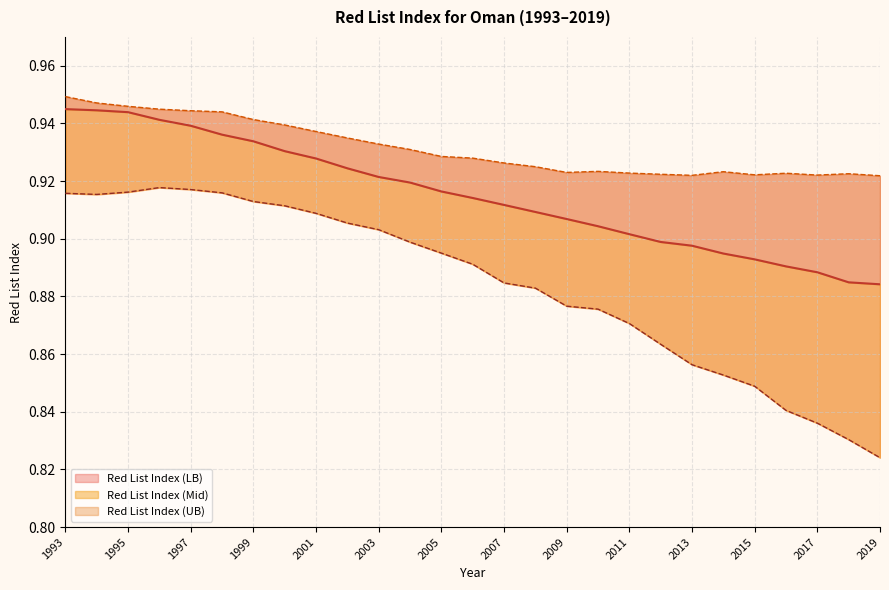

True or false: Red List Index (Mid) has more than 0 points higher than both neighbors.

False